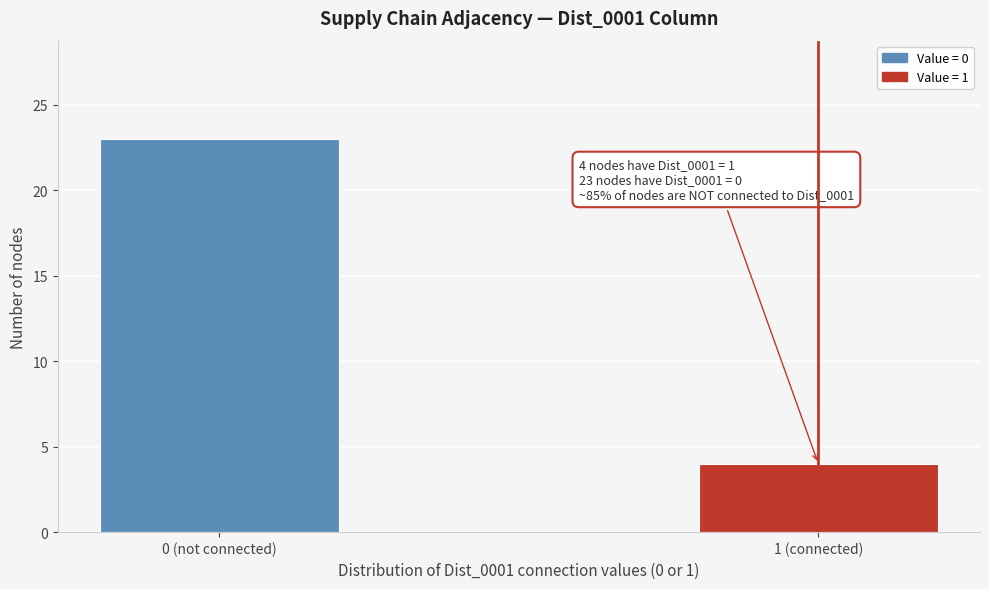

Reading left to right, what are all the values shown in this chart?

23	4